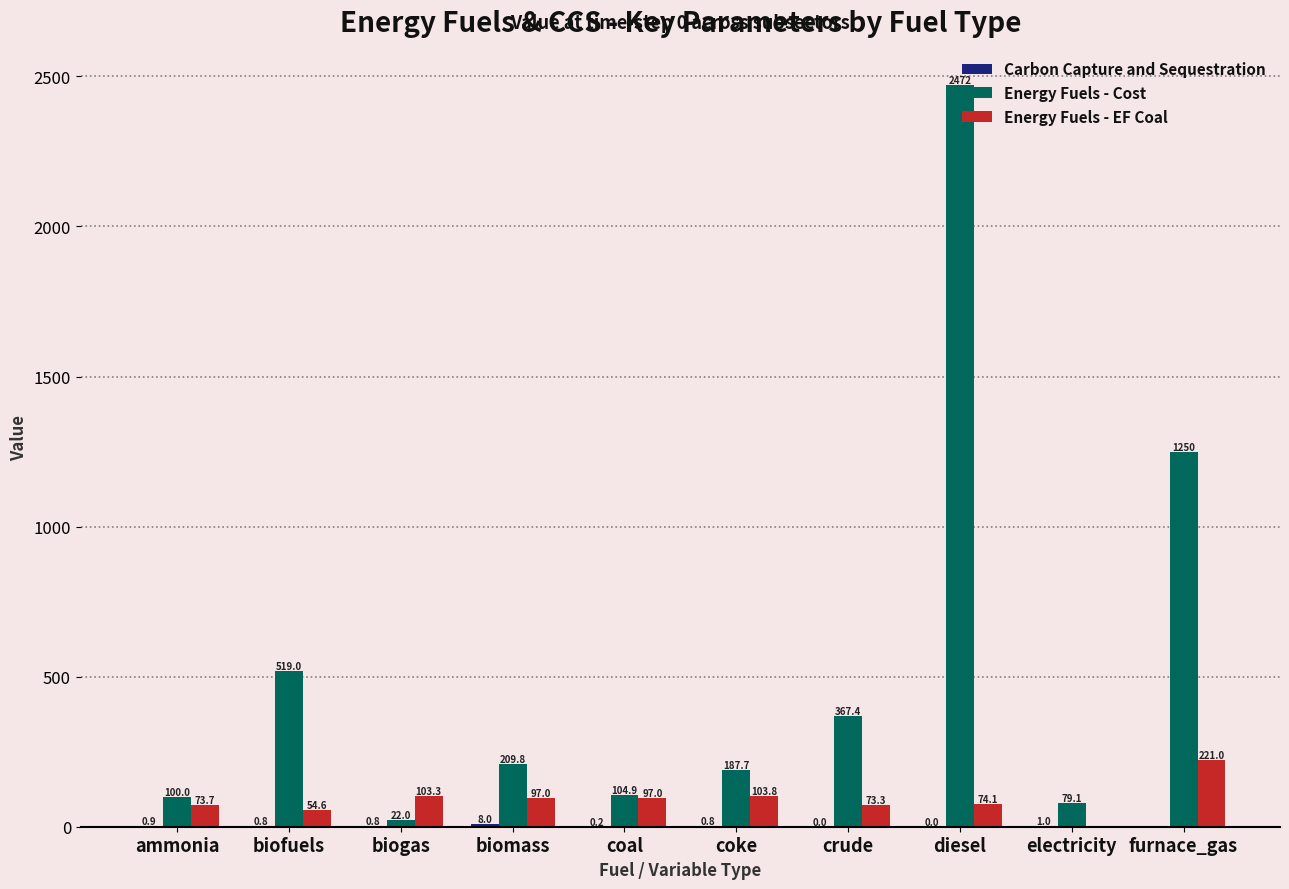

The Energy Fuels - EF Coal series shows 73.3 at crude. True or false?

True